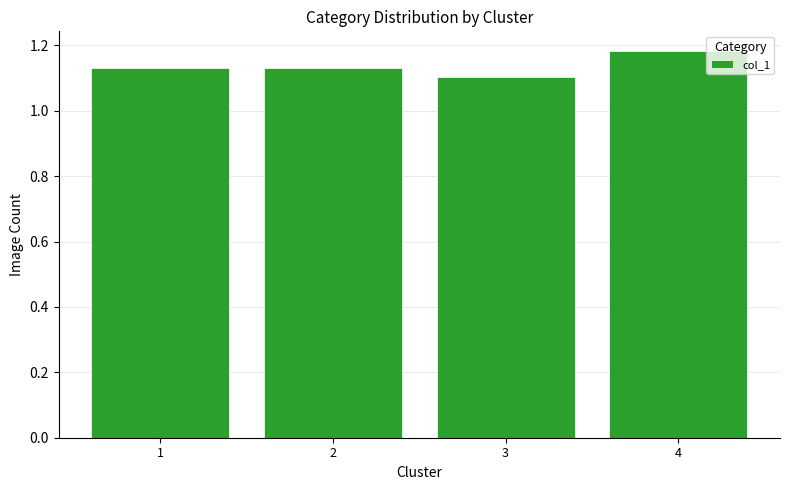

At which category does the chart reach its minimum across all series?

3